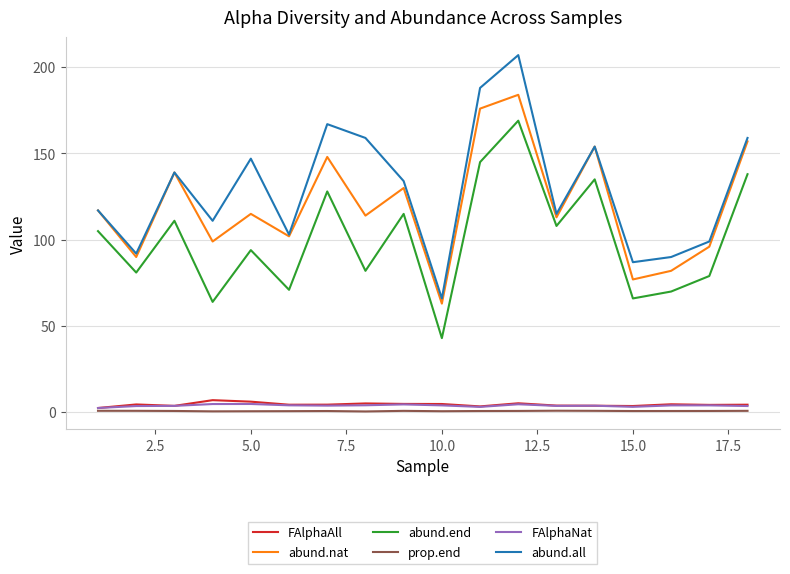

What is the minimum value for abund.all?

66.0